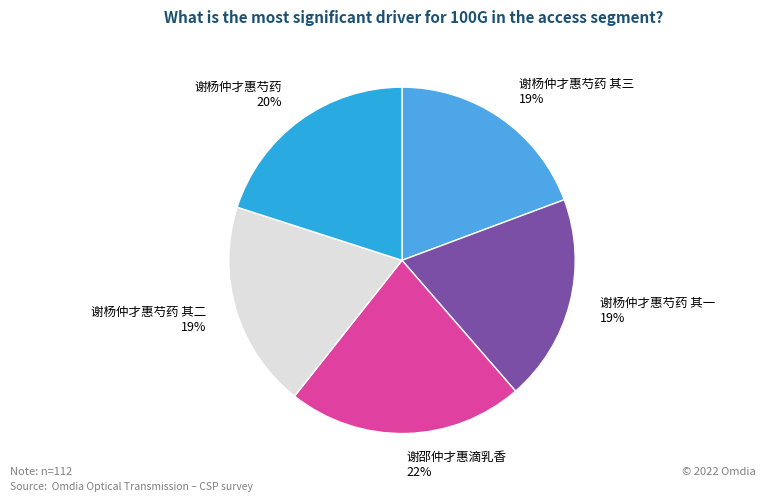

What is the ratio of the value at 谢邵仲才惠滴乳香 to the value at 谢杨仲才惠芍药?

1.1